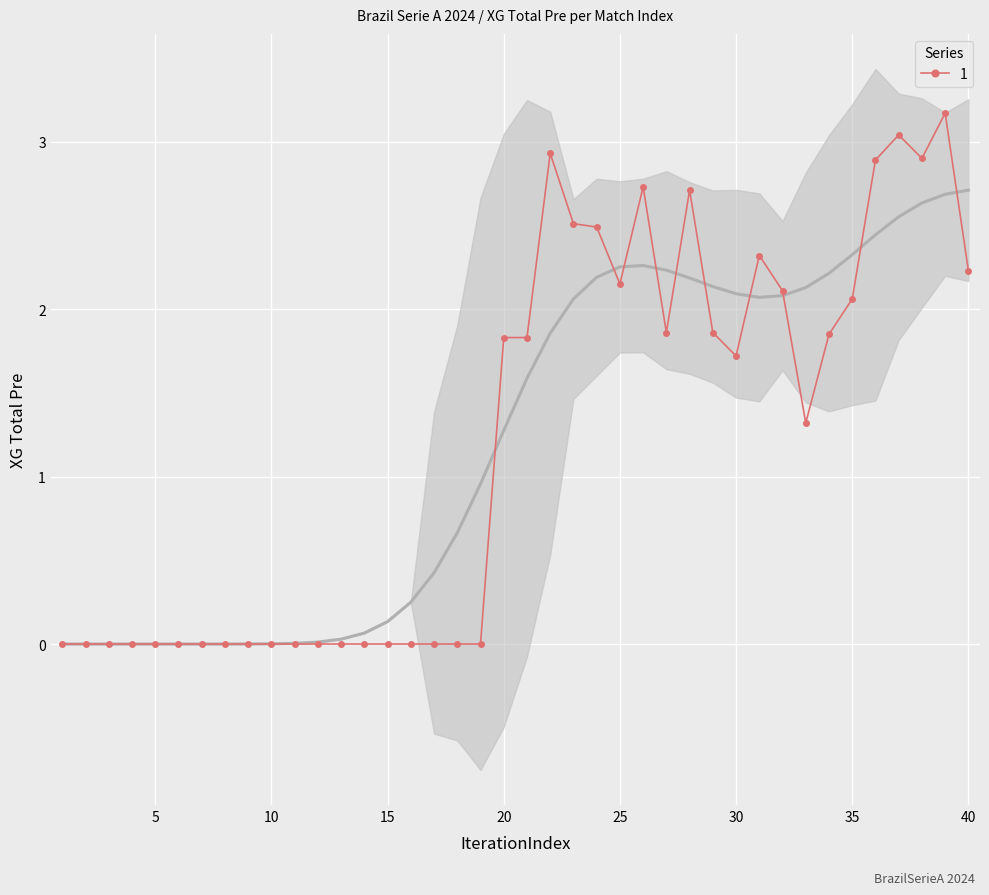

What is the value of the 38th point from the left?

2.9